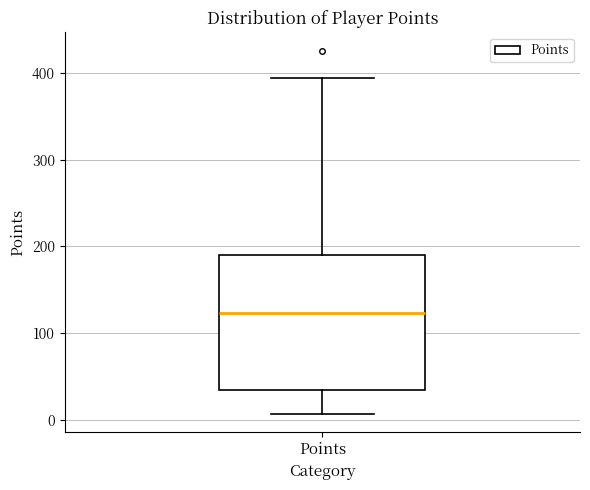

Read this box plot against the y-axis: the position of the median line, the range covered by the box, and the ends of both whiskers. The values are not printed on the chart, so give them approximately, as read against the axis.

median 120, box 30 to 190, whiskers 10 to 390